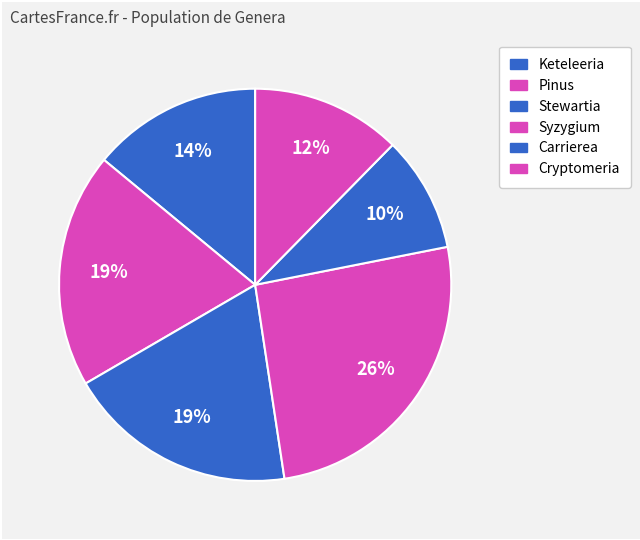

Is there a majority slice in this chart?

No